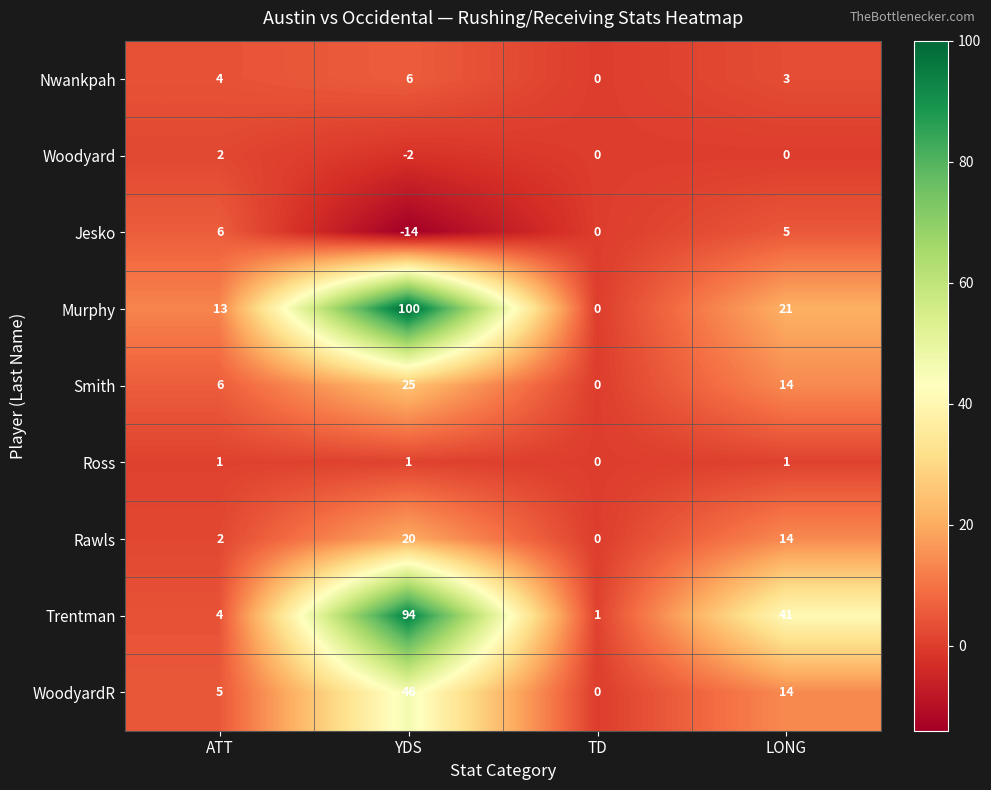

How many data points does each series have?

4